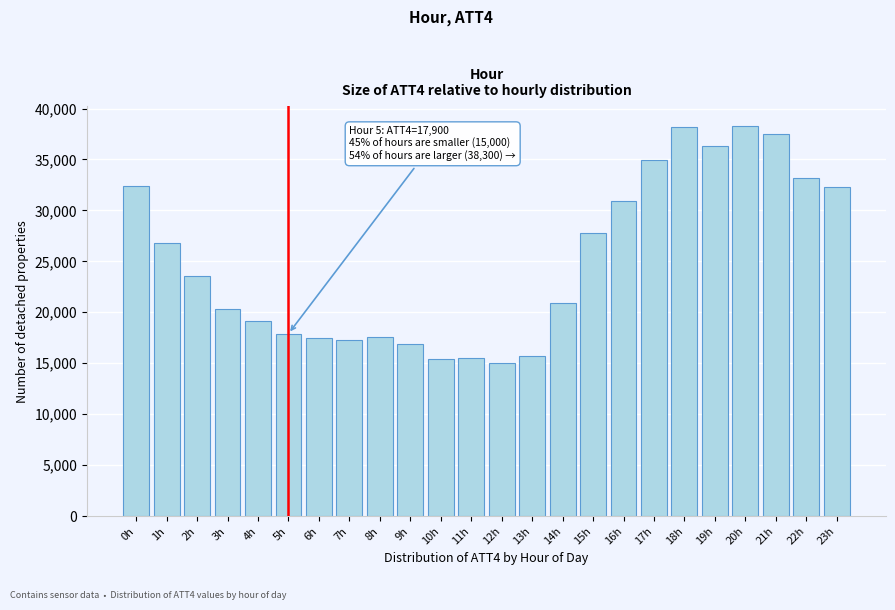

Is it true that the value at 3h is 20300?

True